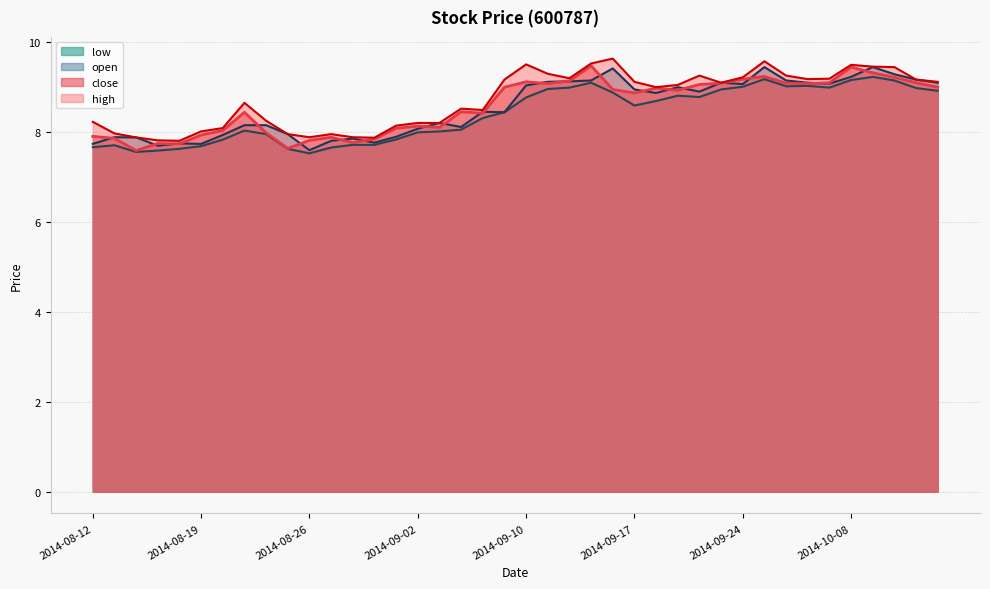

How many data points in close are above 8?

28